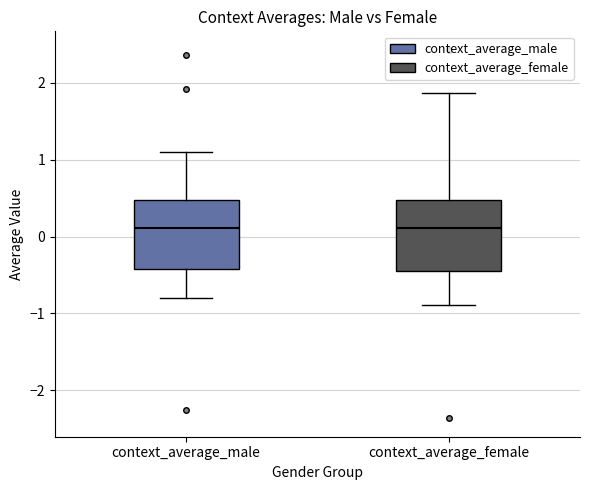

Reading left to right, read every box against the y-axis: the position of its median line, the range the box covers, and the ends of its whiskers. The values are not printed on the chart, so give them approximately, as read against the axis.

context_average_male: median 0.1, box -0.4 to 0.5, whiskers -0.8 to 1.1
context_average_female: median 0.1, box -0.5 to 0.5, whiskers -0.9 to 1.9